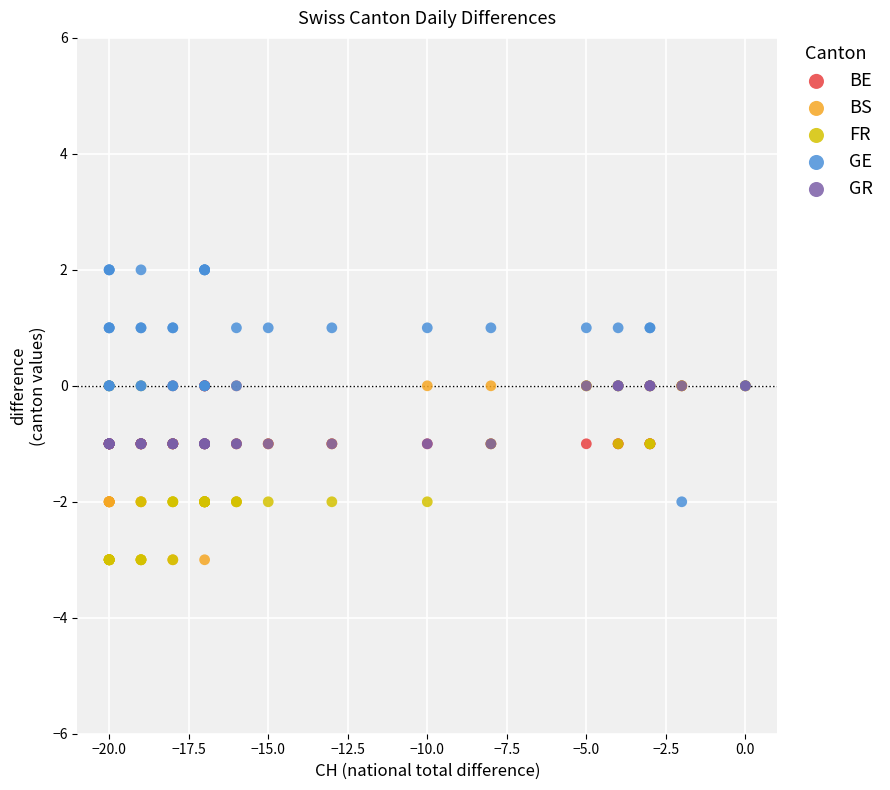

Which series reaches the maximum Y coordinate?

GE